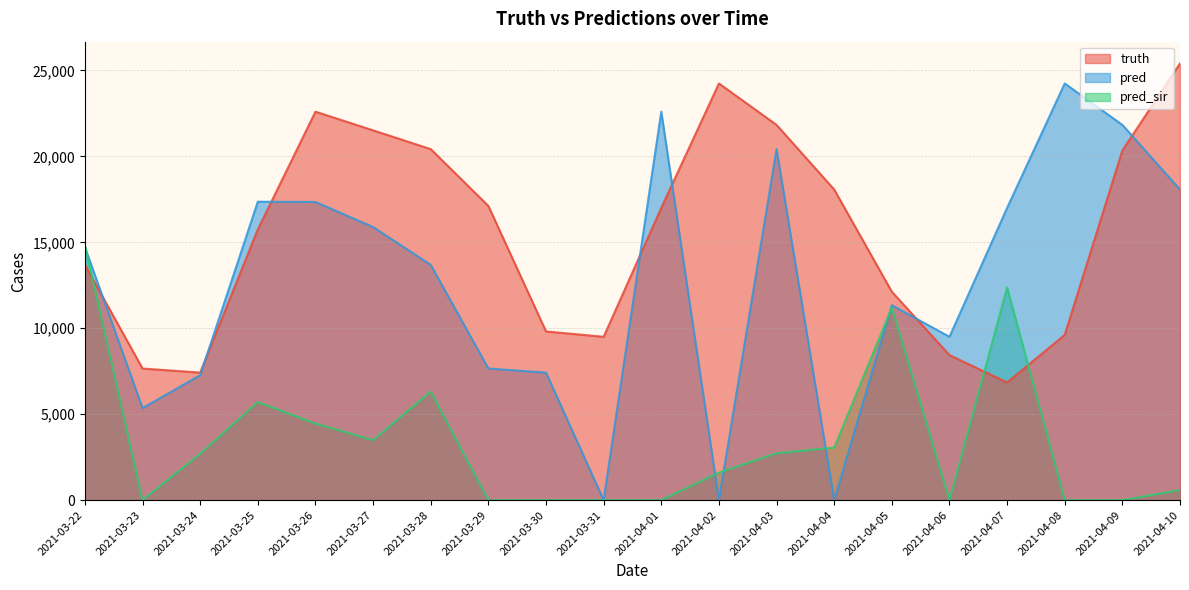

True or false: pred has a value of 9456.5 at 2021-03-24.

False